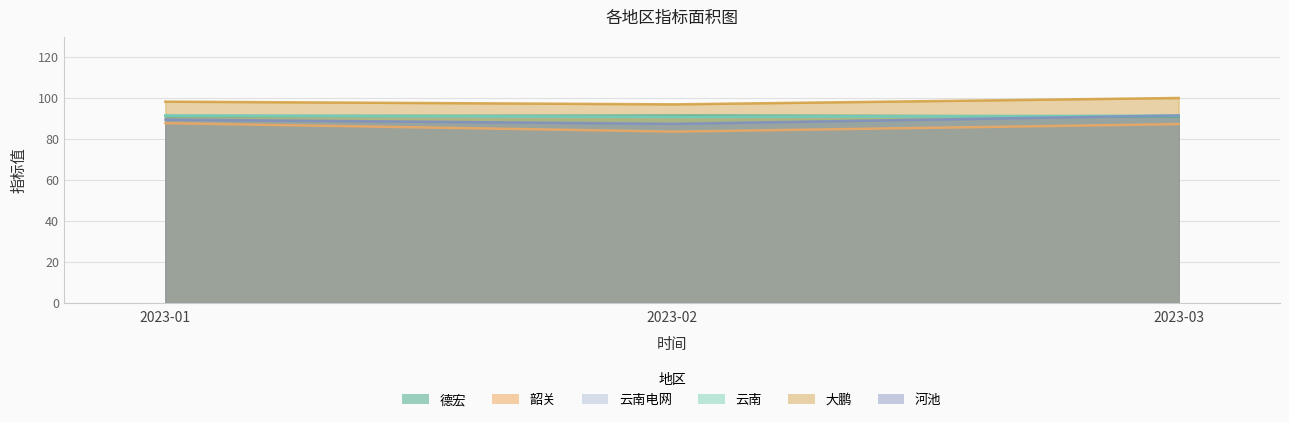

At how many categories does at least one series exceed 88?

3